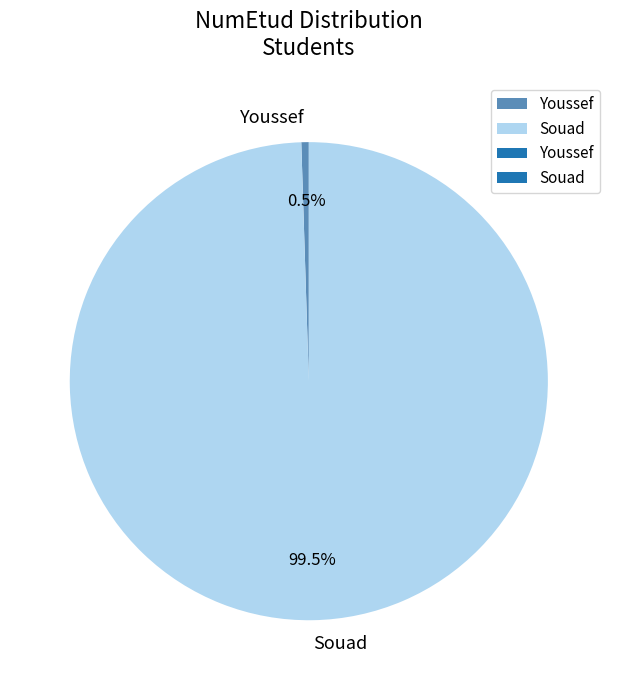

Rank the categories by value from lowest to highest.

Youssef, Souad